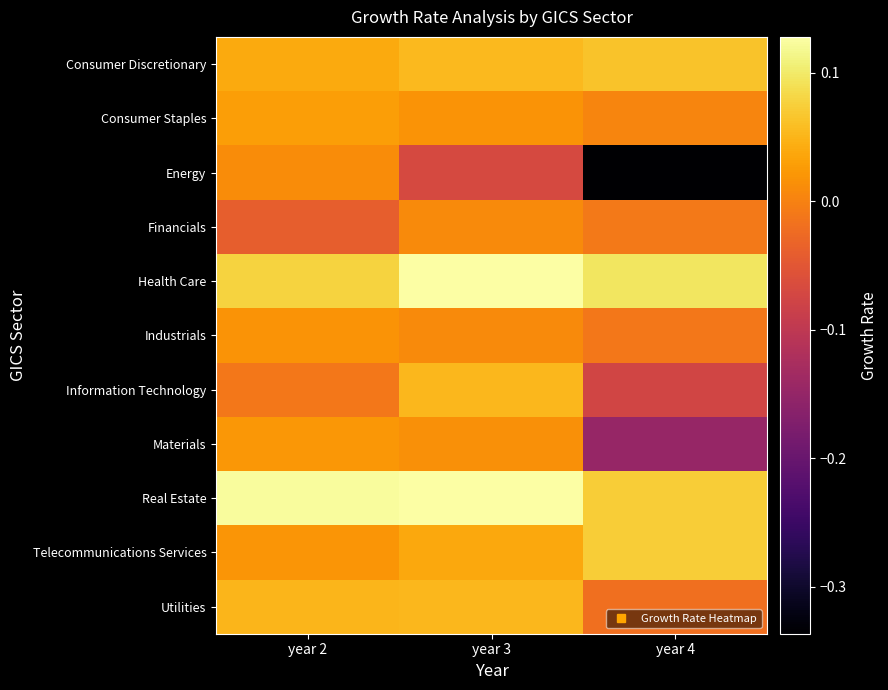

List the series in order of their peak value, highest first.

Real Estate, Health Care, Telecommunications Services, Consumer Discretionary, Information Technology, Utilities, Consumer Staples, Materials, Industrials, Energy, Financials